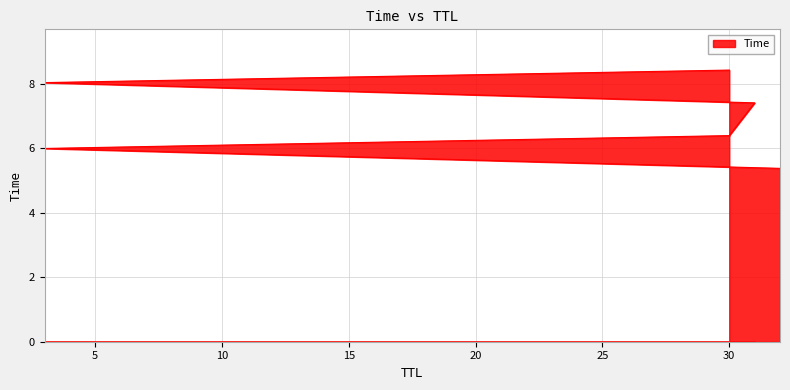

What is the difference between the values at 32 and 30?

1.0